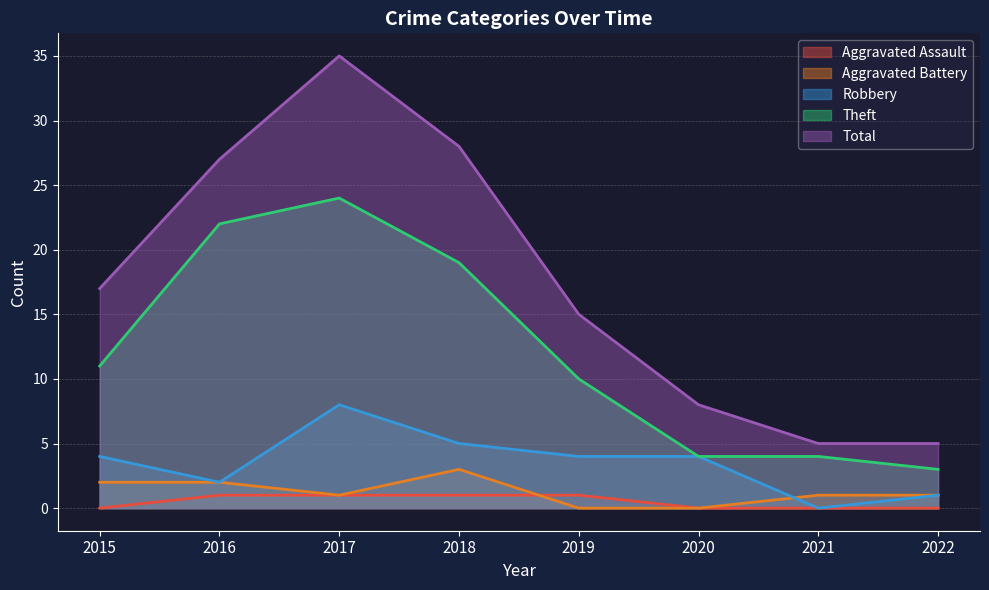

Reading right to left, what are all the values shown in this chart?

Aggravated Assault: 0	0	0	1	1	1	1	0
Aggravated Battery: 1	1	0	0	3	1	2	2
Robbery: 1	0	4	4	5	8	2	4
Theft: 3	4	4	10	19	24	22	11
Total: 5	5	8	15	28	35	27	17